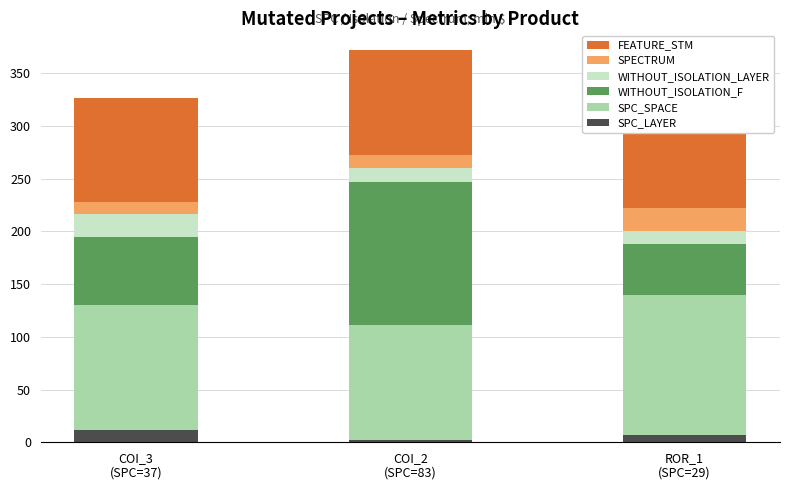

What is the difference between the maximum and minimum values in the SPECTRUM series?

11